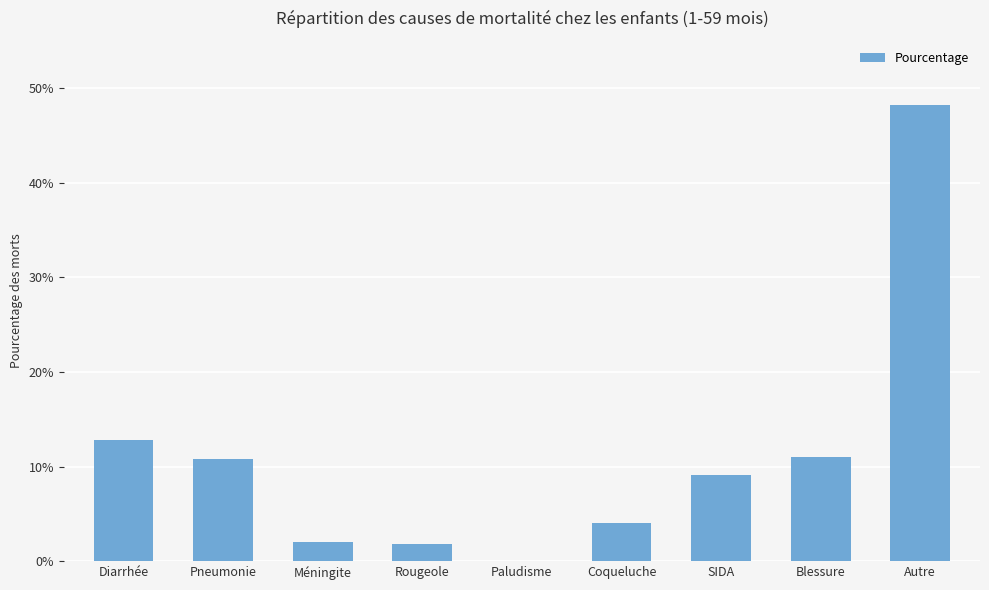

The chart shows a value of 0.1 at Blessure. True or false?

True